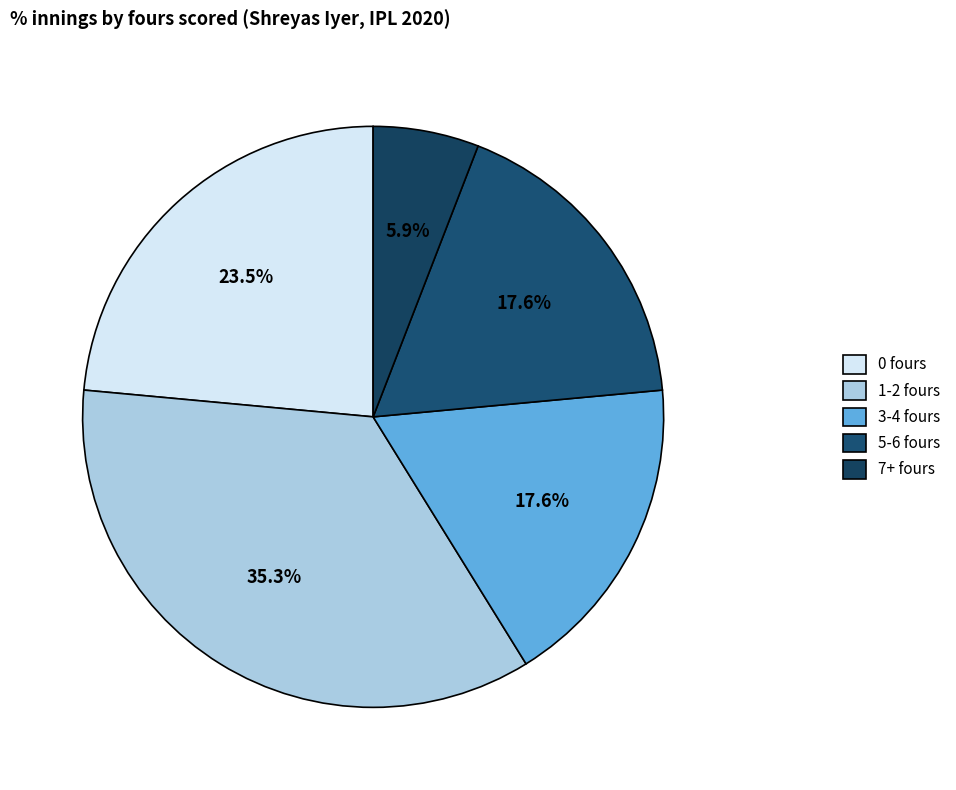

Does any single category account for the majority?

No